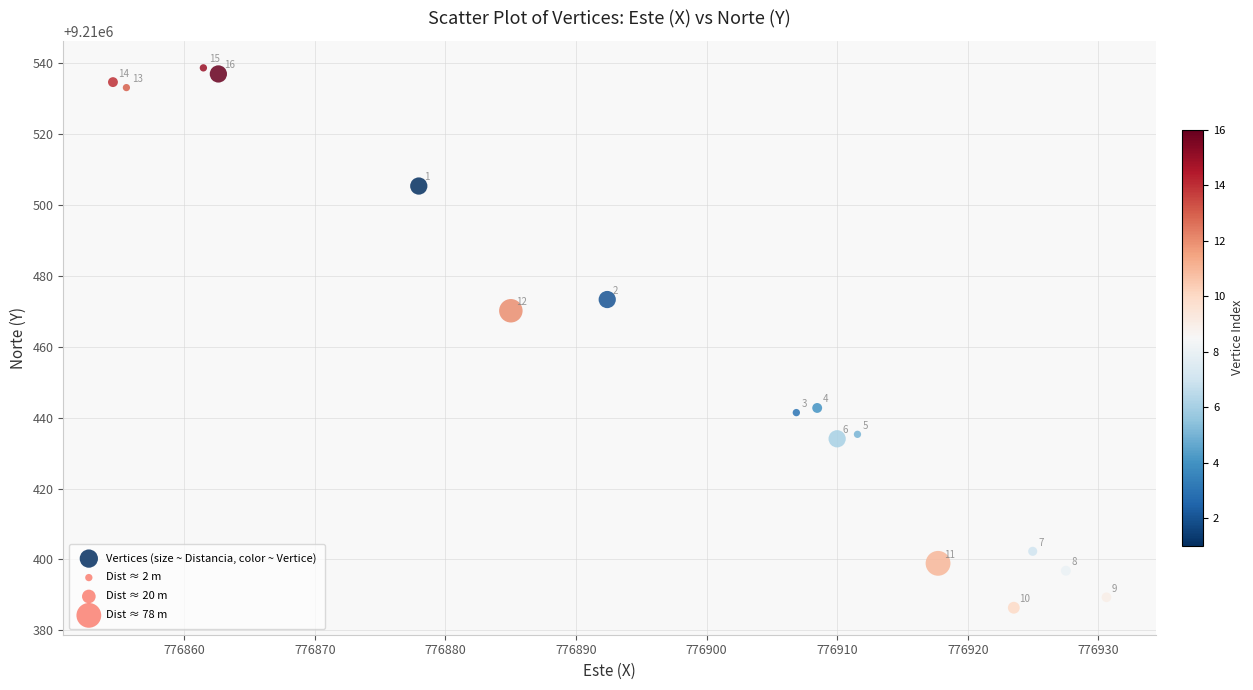

What Y value in the scatter plot is closest to 9210462?

9210470.2